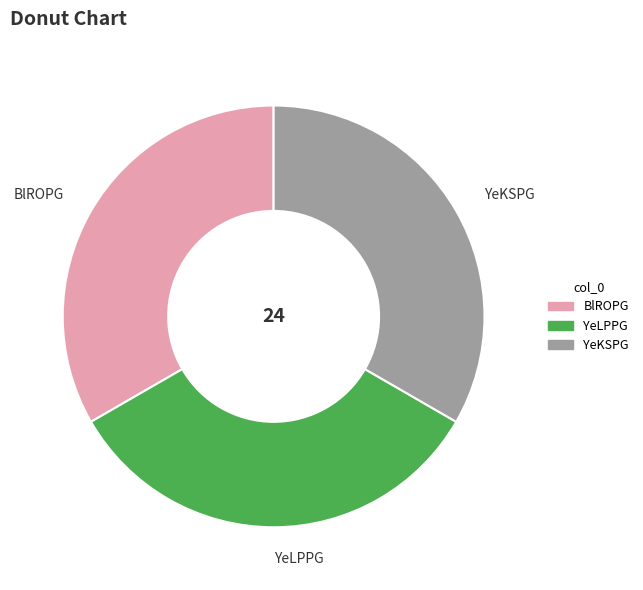

Does YeLPPG account for over 50% of the chart?

No